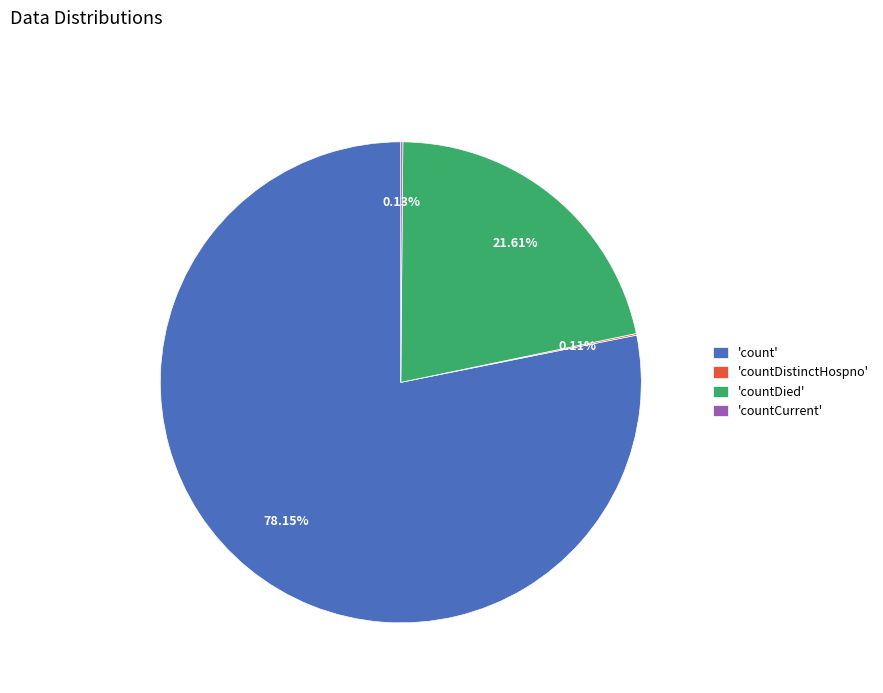

Does any single category account for the majority?

Yes